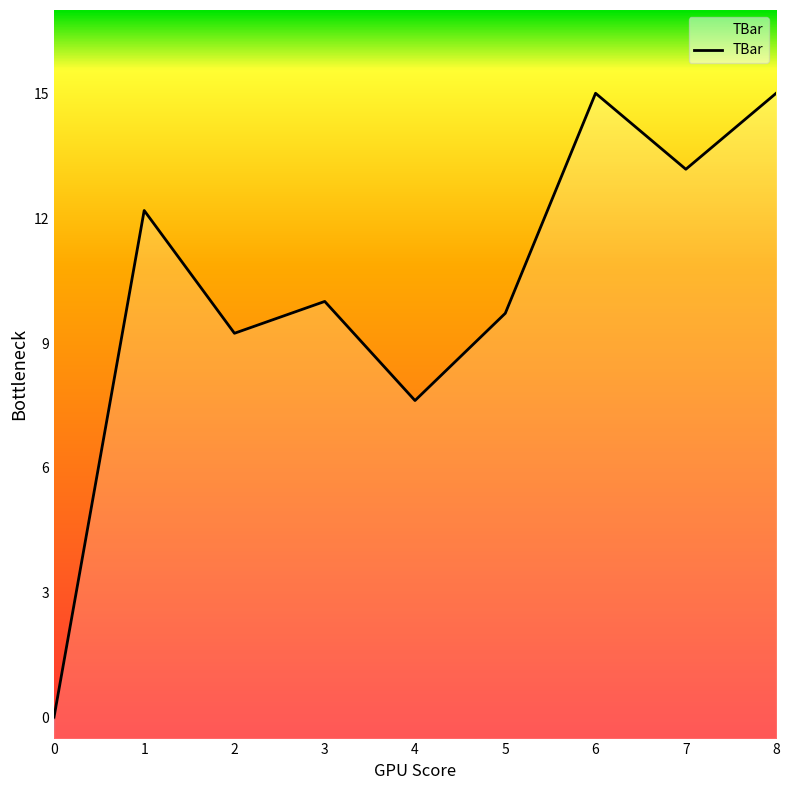

What is the change in value from 5 to 7?

+3.5